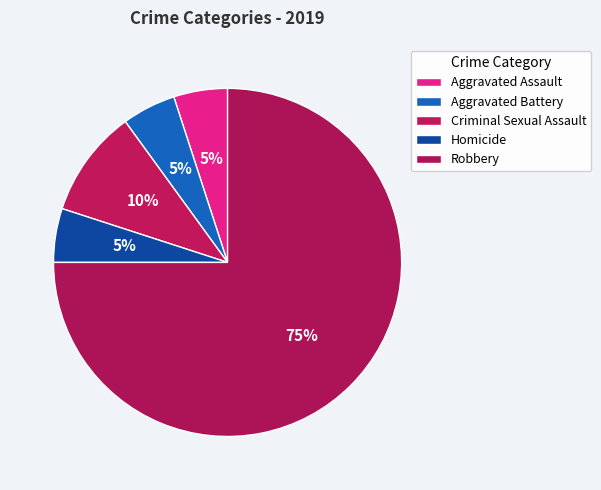

Which category has the smallest portion of the pie?

Aggravated Assault